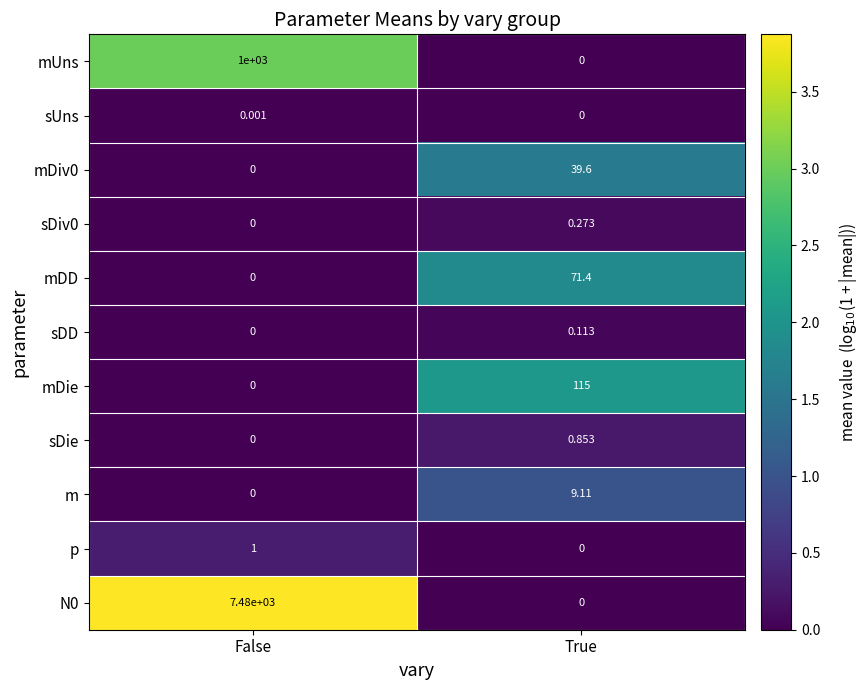

At which label does N0 reach its peak?

False